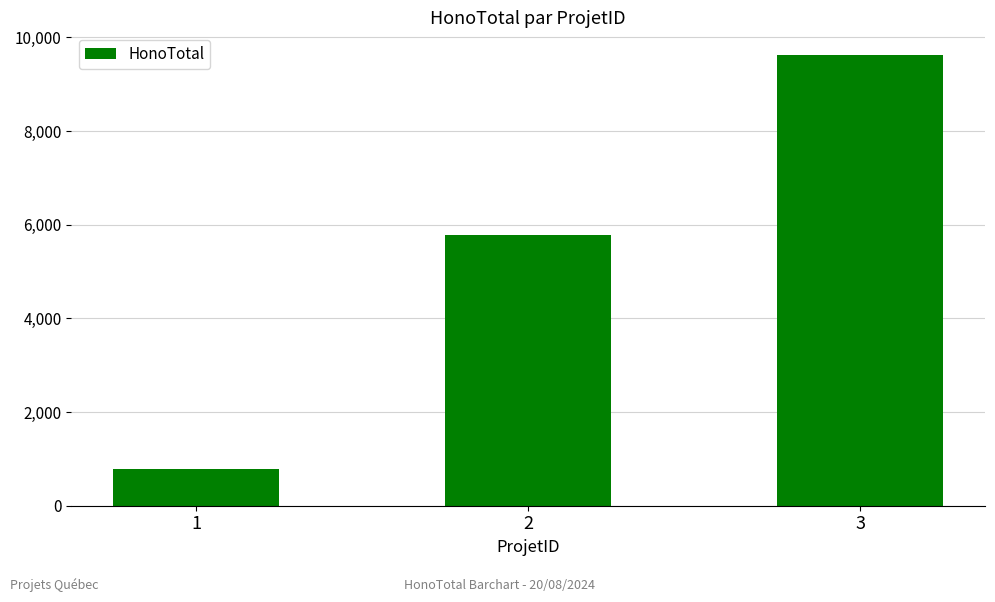

How many data points does each series have?

3